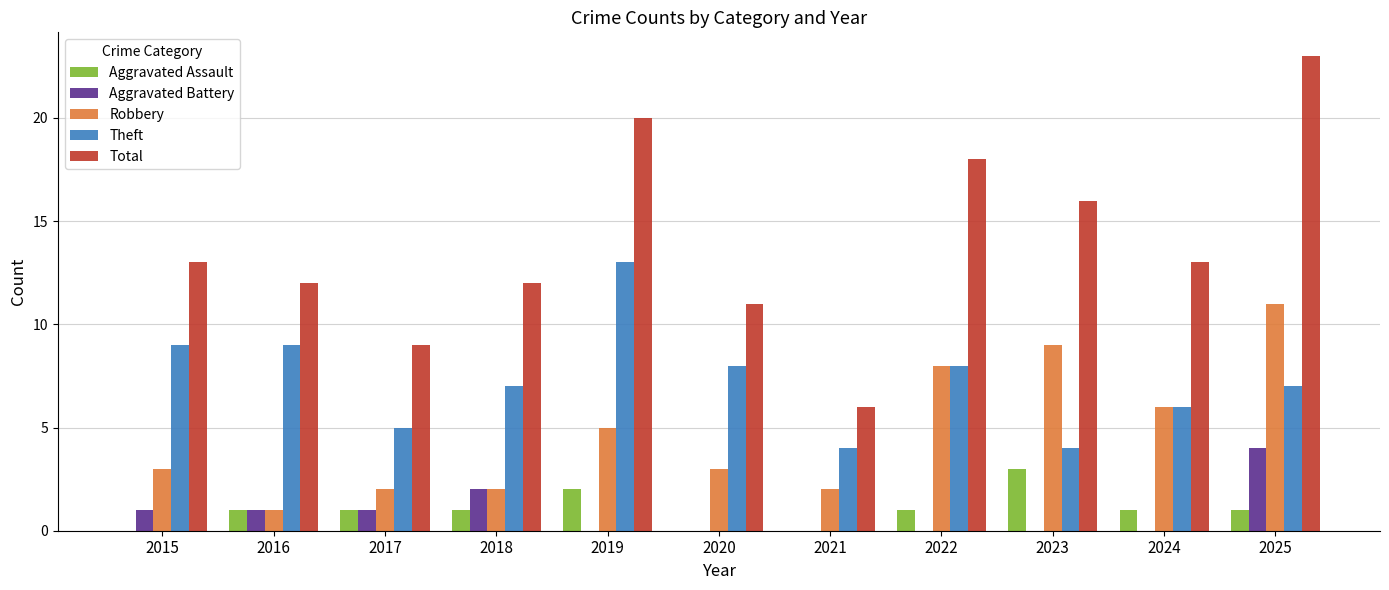

Which category has the highest value in the Robbery series?

2025